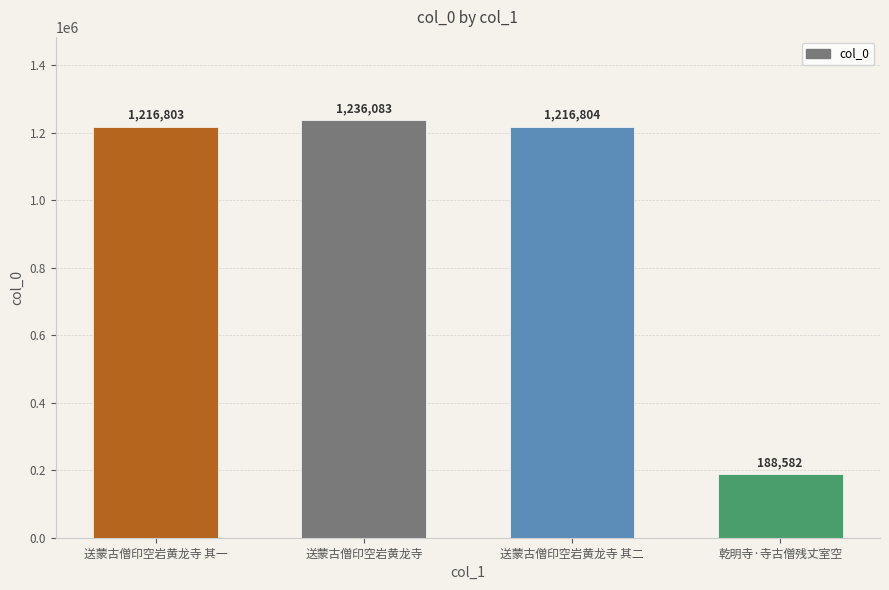

Are the bars grouped side by side (vs. stacked)?

No